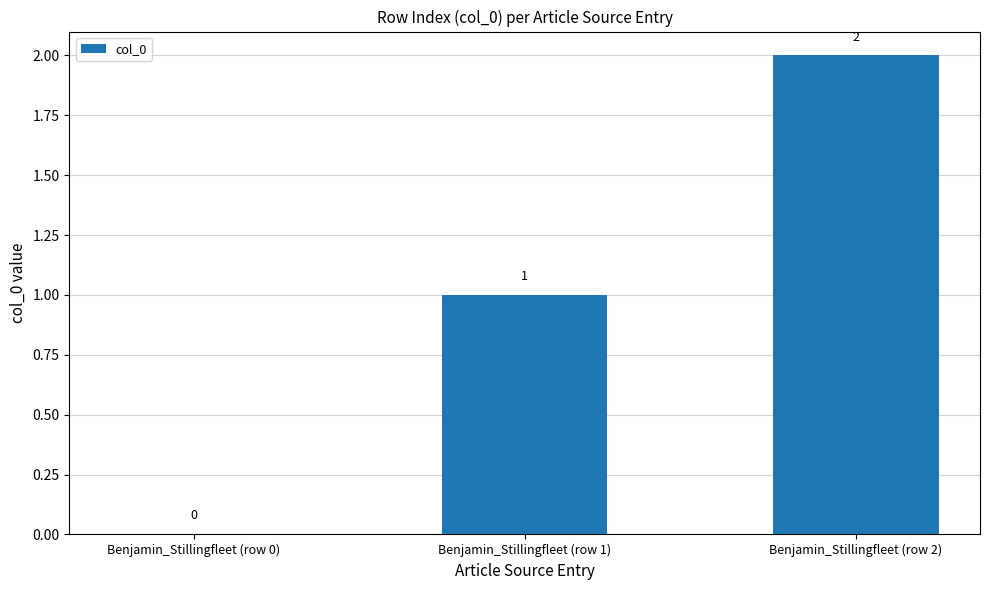

Is it true that the value at Benjamin_Stillingfleet (row 2) is 2?

True